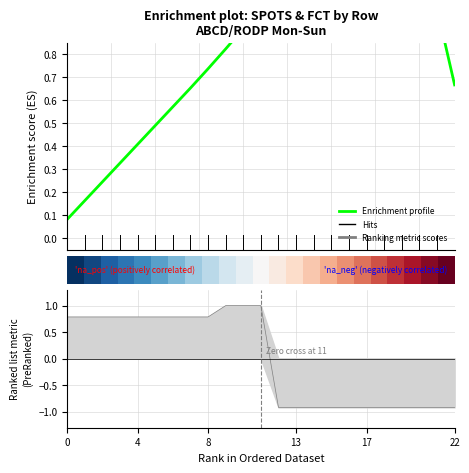

Reading left to right, transcribe all the data shown in this chart.

0.8	0.8	0.8	0.8	0.8	0.8	0.8	0.8	0.8	1.0	1.0	1.0	-0.9	-0.9	-0.9	-0.9	-0.9	-0.9	-0.9	-0.9	-0.9	-0.9	-0.9